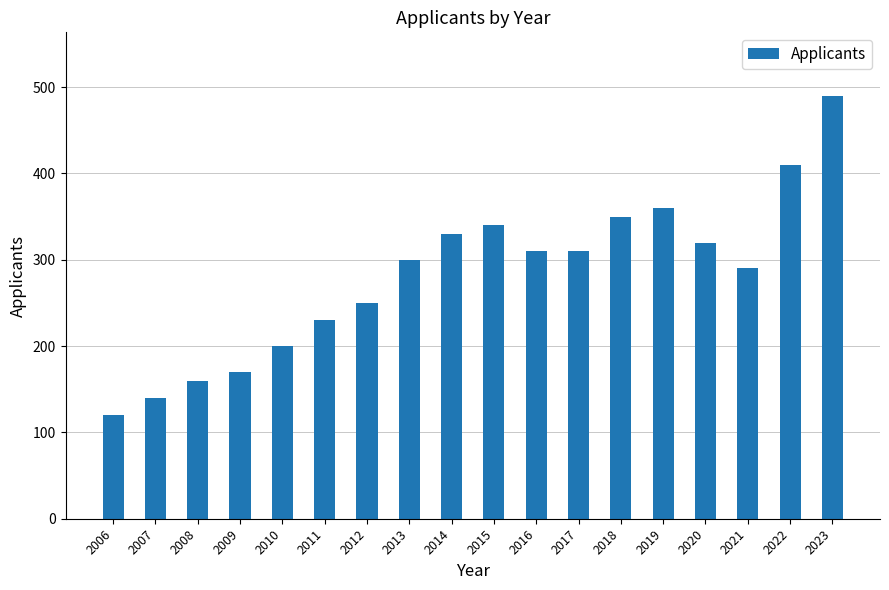

Are the bars horizontal?

No